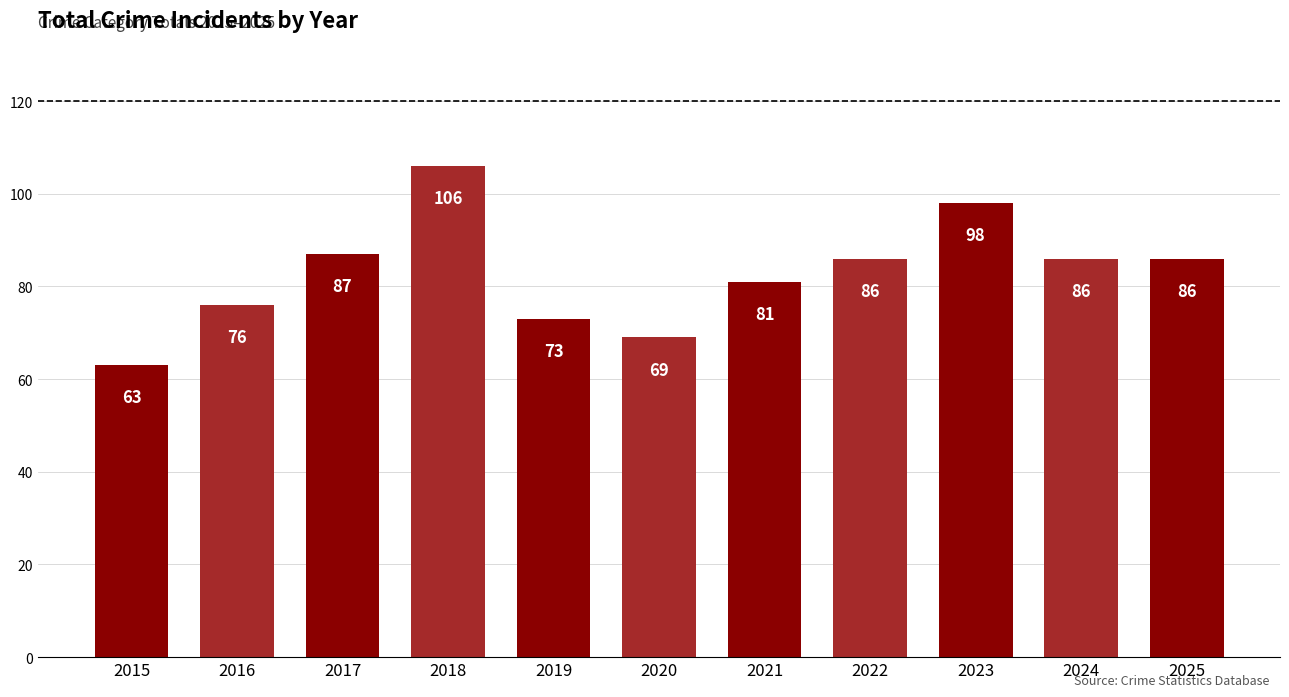

Which label corresponds to the smallest value in the chart?

2015